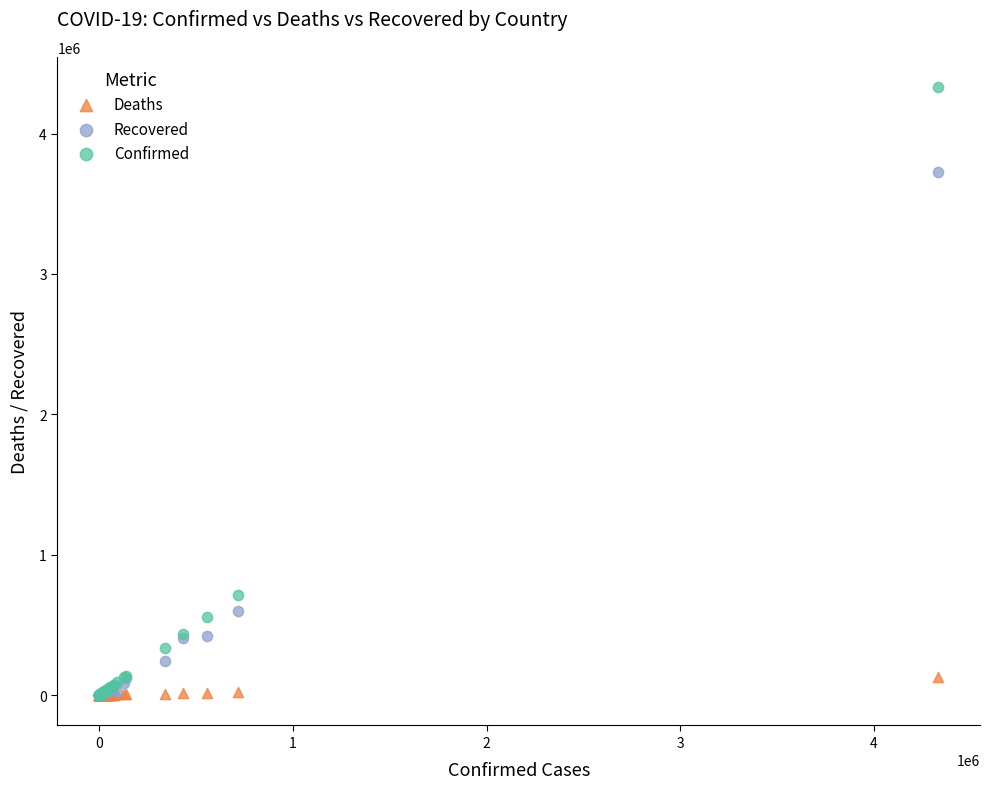

In the Confirmed series, what Y value is closest to 2165275?

716319